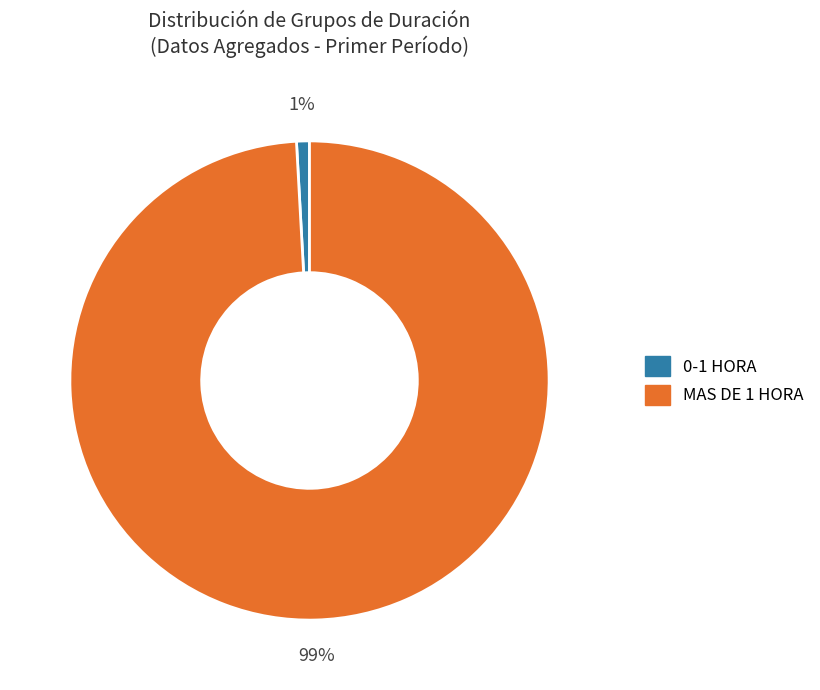

To the nearest percent, what is the average slice percentage?

50%